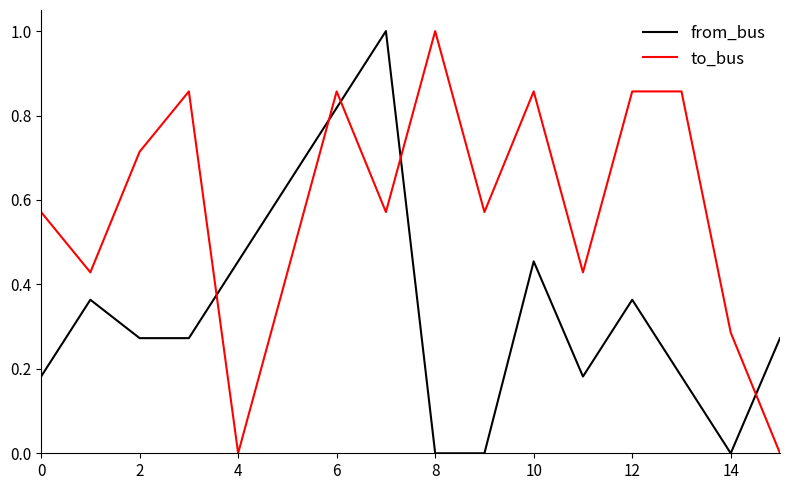

True or false: to_bus and from_bus cross at least once.

True